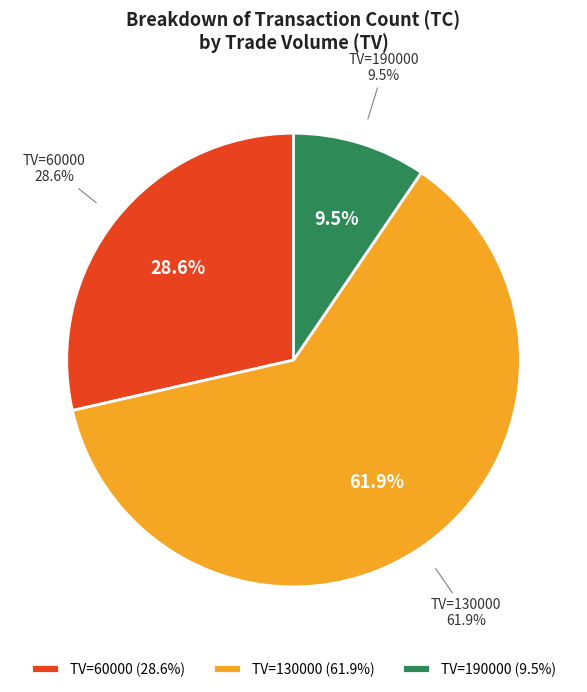

Which category has the biggest portion of the pie?

130000